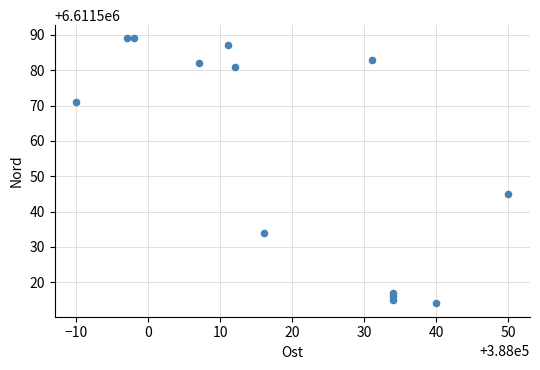

What Y value in the scatter plot is closest to 6611551?

6611545